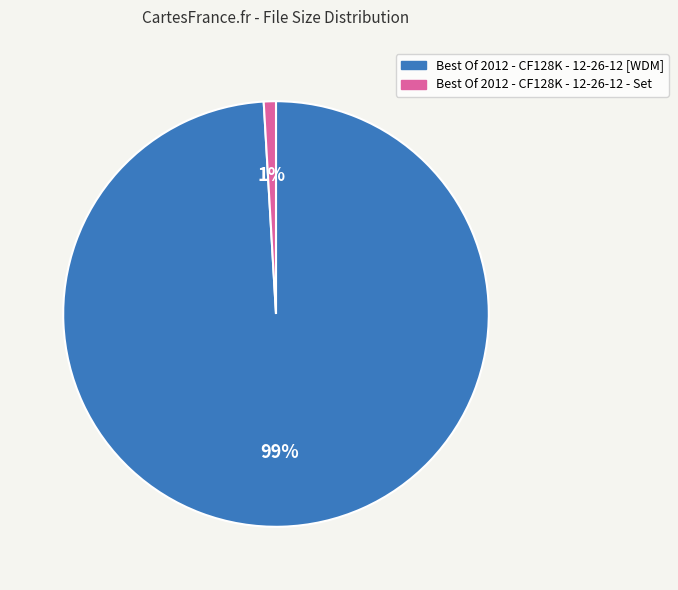

How many segments does this pie chart have?

2